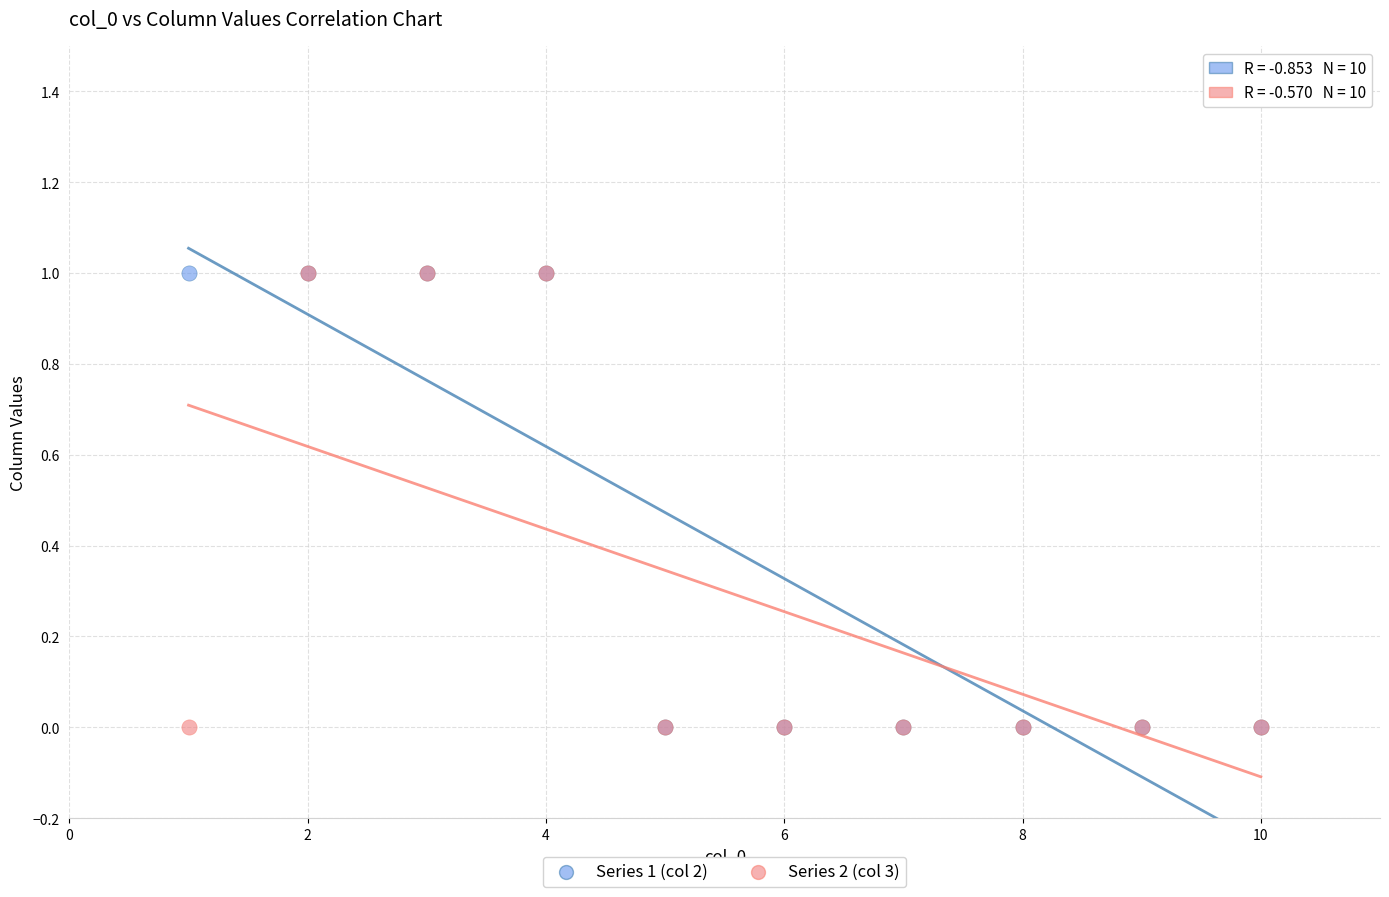

What are all the series names shown in the legend?

Series 1 (col 2), Series 2 (col 3)